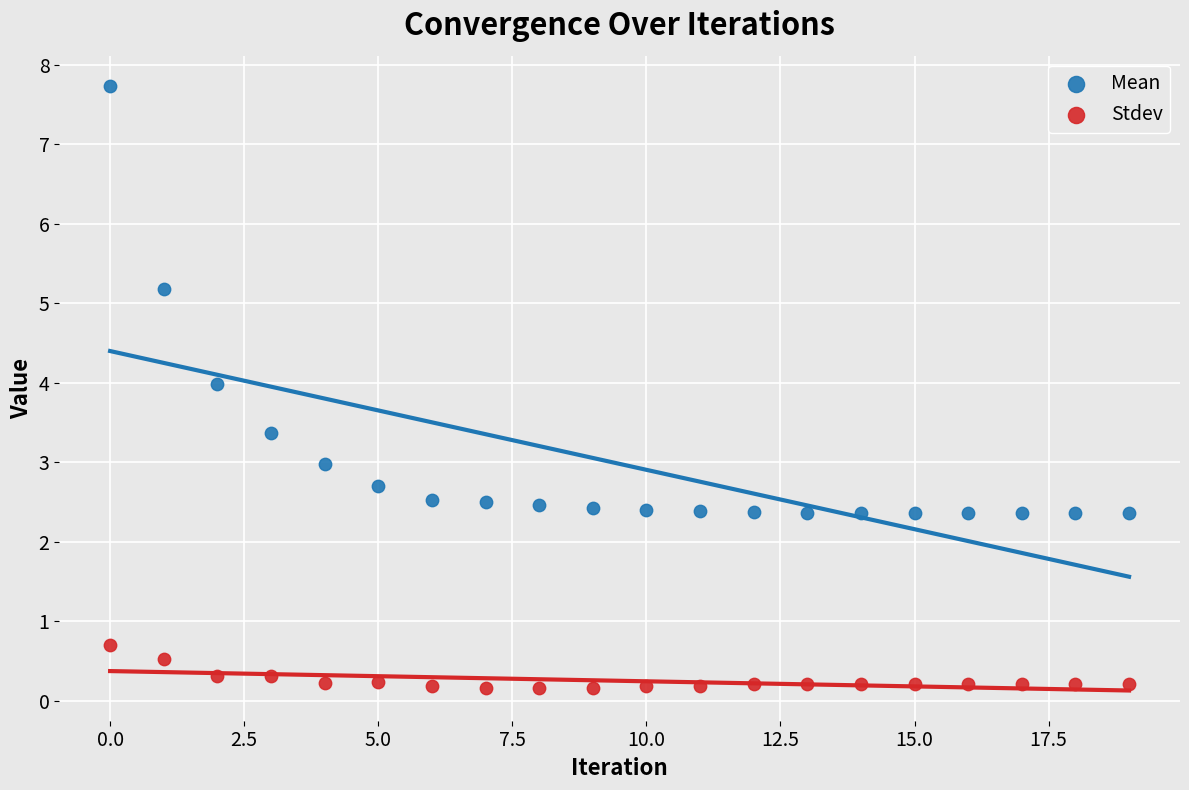

Which series contains the lowest Y value?

Stdev